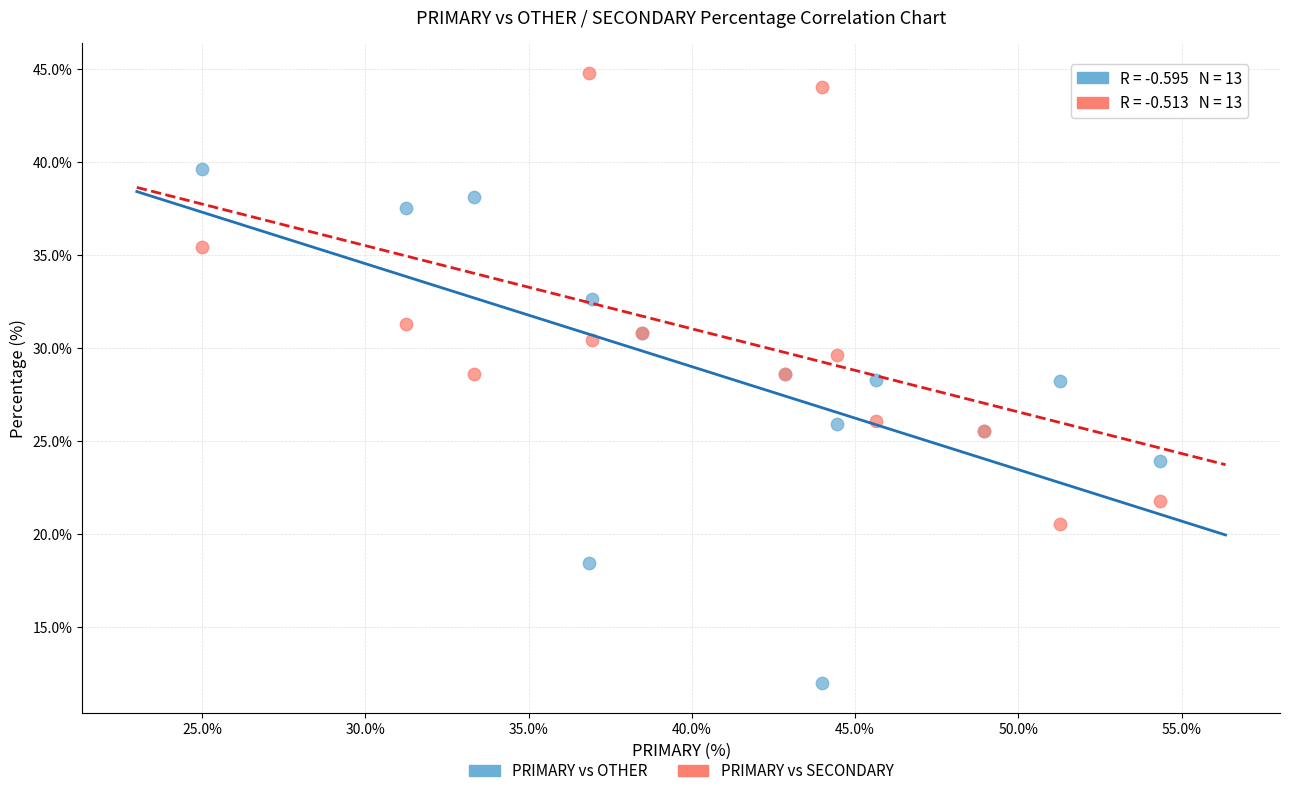

Which series has the widest spread of Y values?

PRIMARY vs OTHER